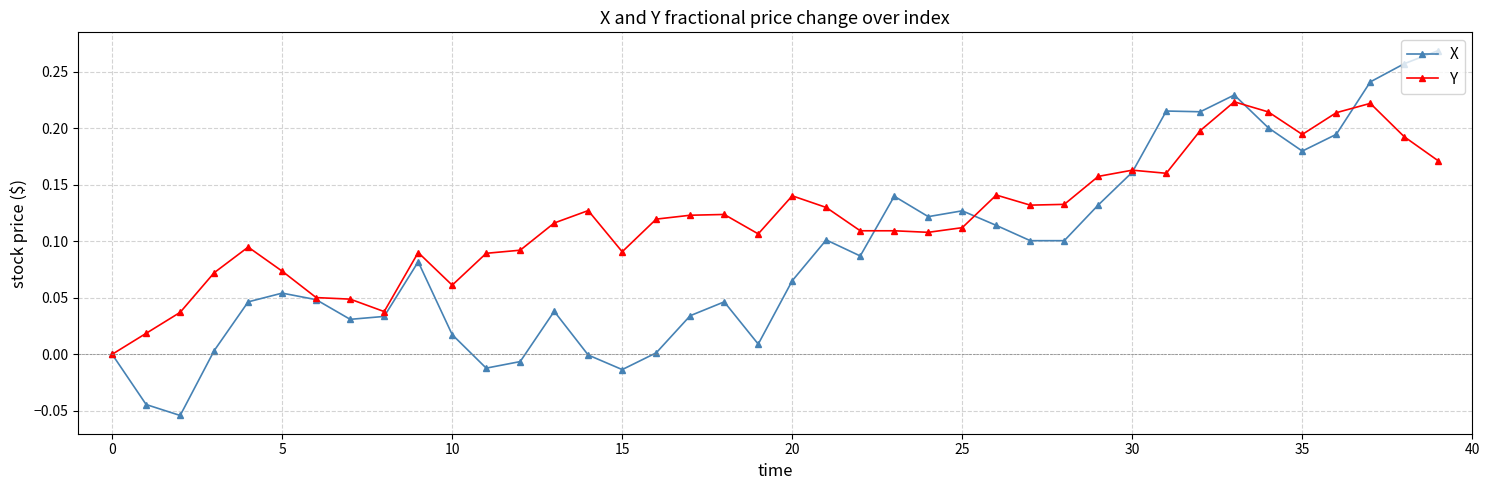

Which series has the largest total across all categories?

Y